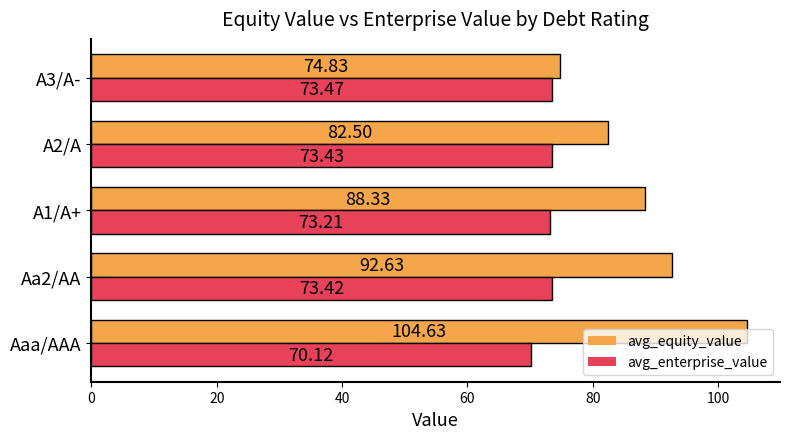

Which series has the largest total across all categories?

avg_equity_value